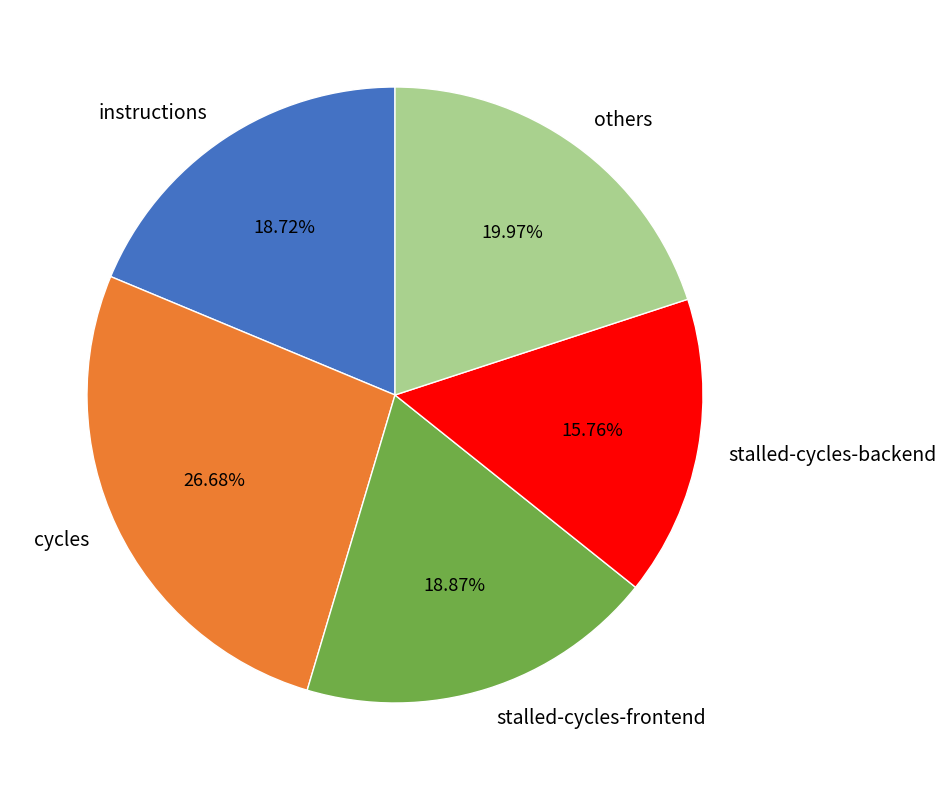

Which category has the biggest portion of the pie?

cycles